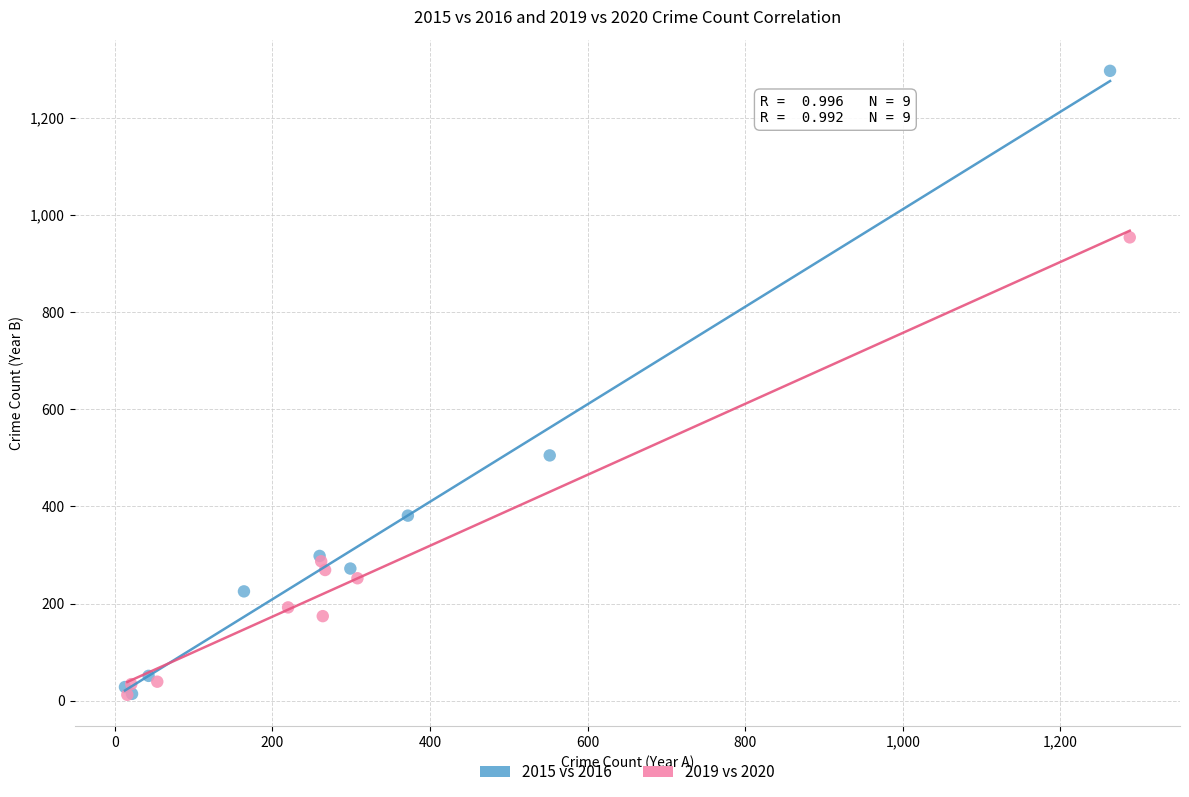

Which series contains the highest Y value?

2015 vs 2016